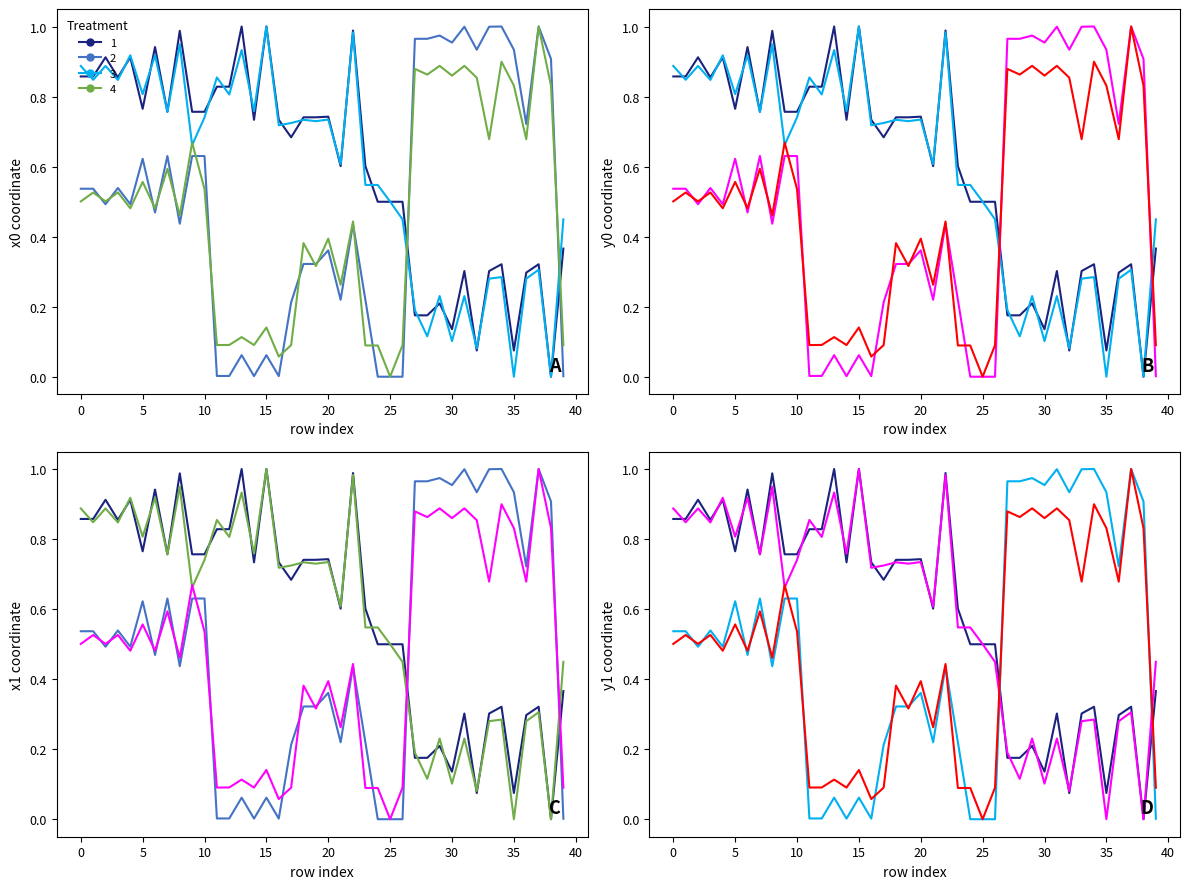

What is the value of the x1 point at the 32nd from the left?

0.2